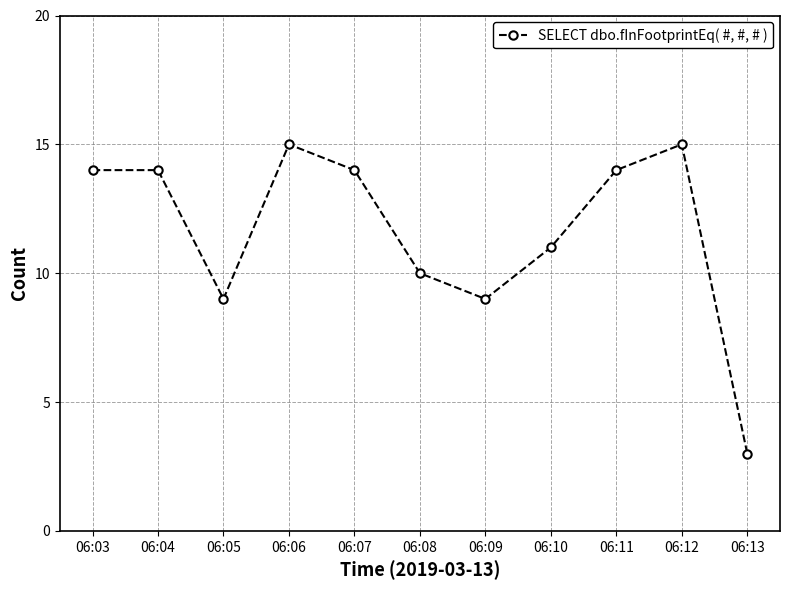

Reading left to right, extract all data points from this chart.

14	14	9	15	14	10	9	11	14	15	3